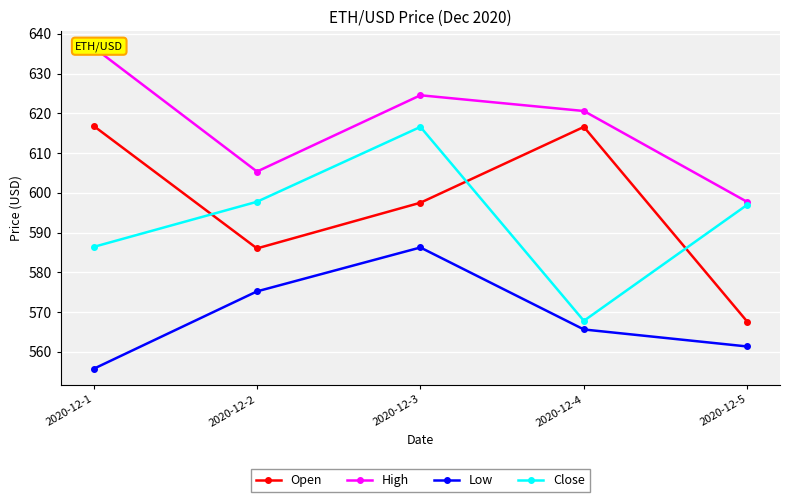

True or false: High and Low intersect in this chart.

False